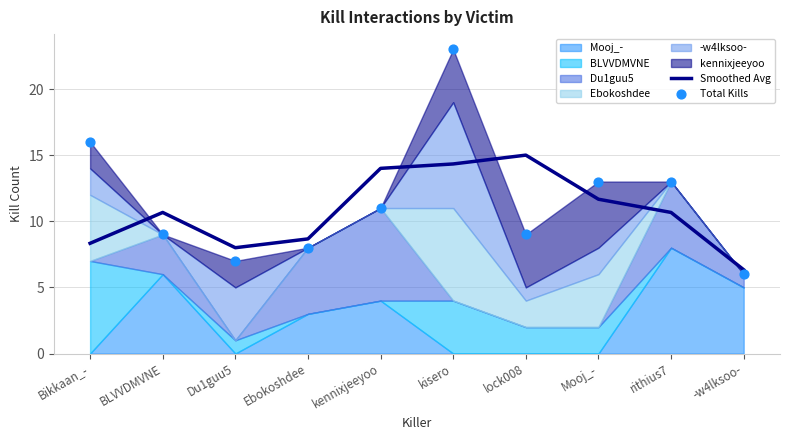

Where does the Smoothed Avg series first go above 10?

BLVVDMVNE